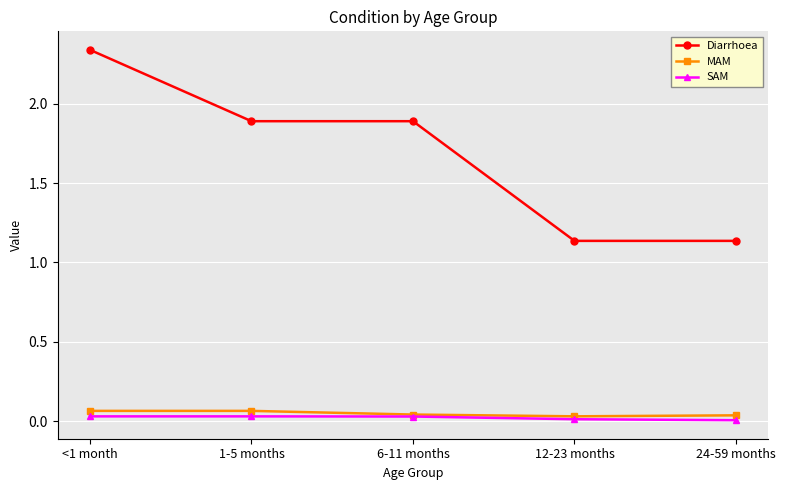

True or false: MAM has a value of 0.0 at 6-11 months.

True